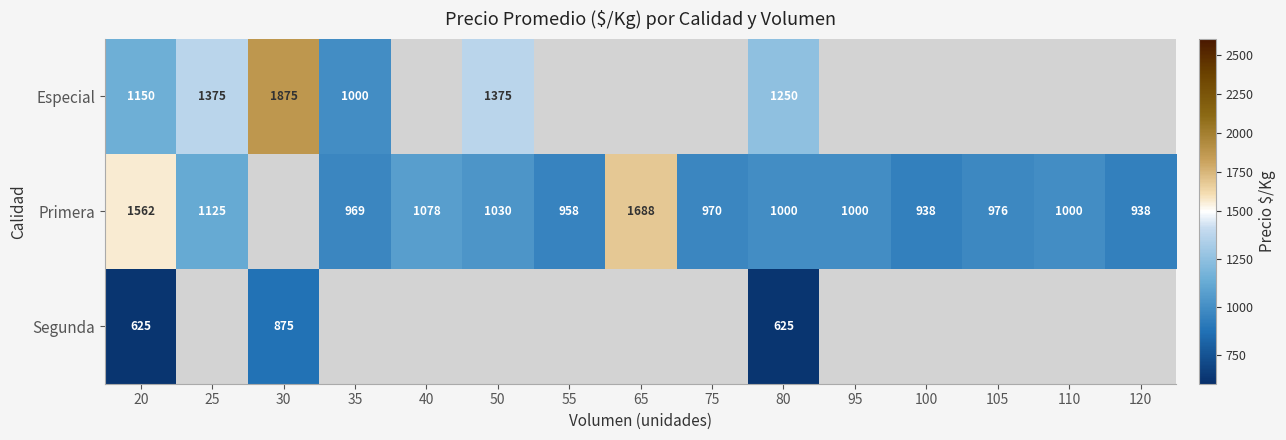

How many data points does each series have?

15